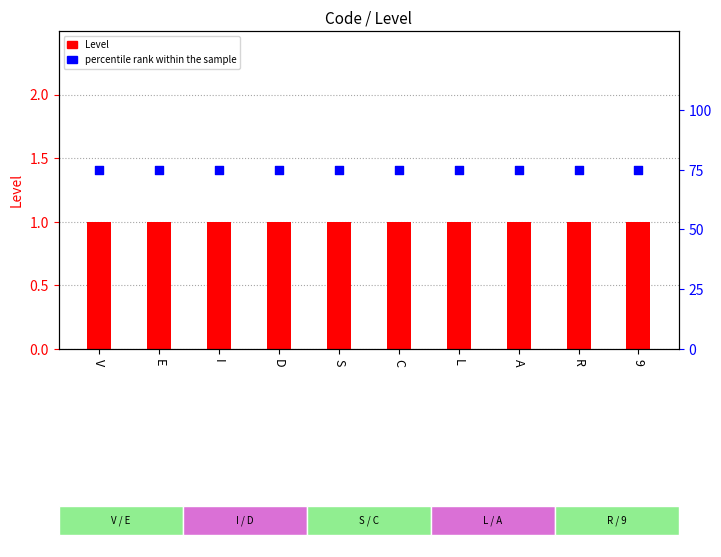

What is the total value across all series at V?

76